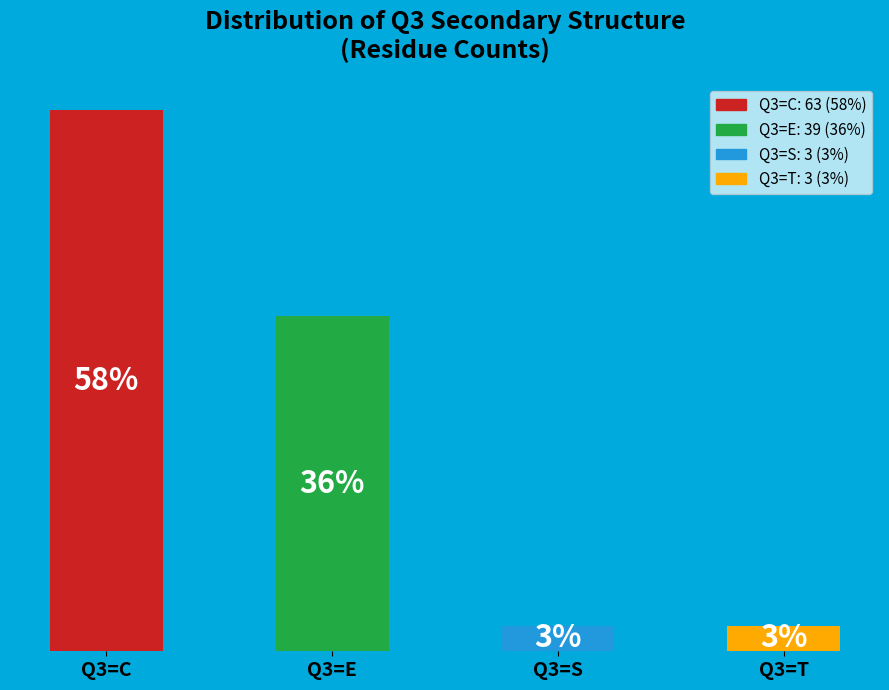

Which has a higher value, Q3=T or Q3=C?

Q3=C